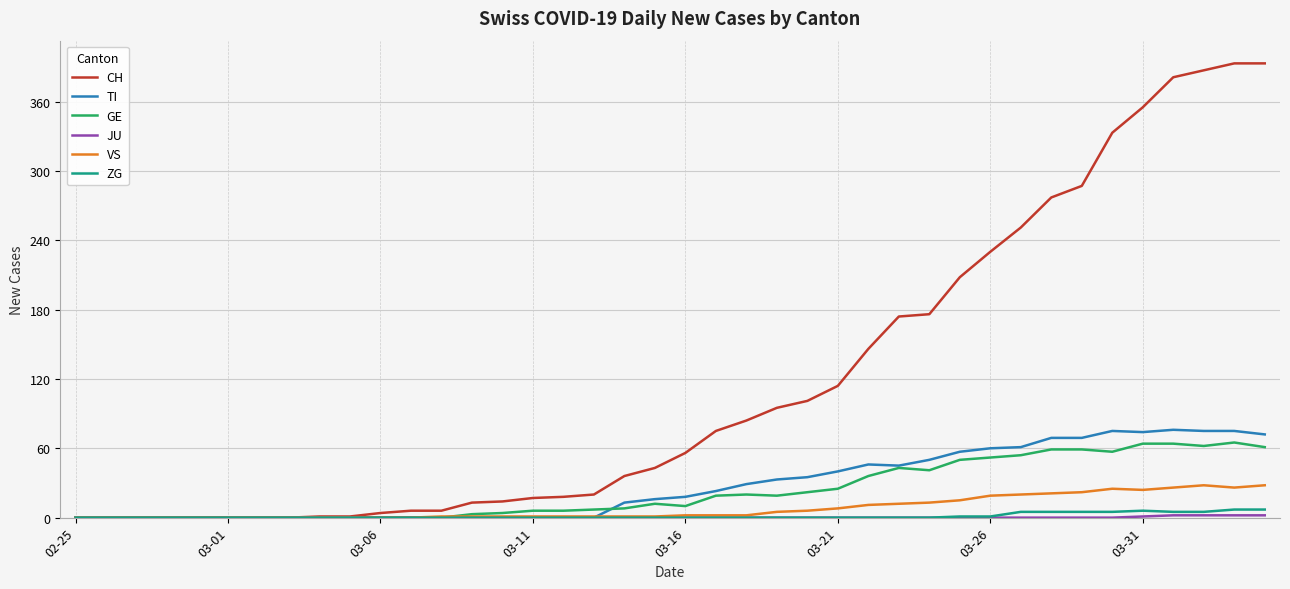

Which series has the widest spread of values?

CH